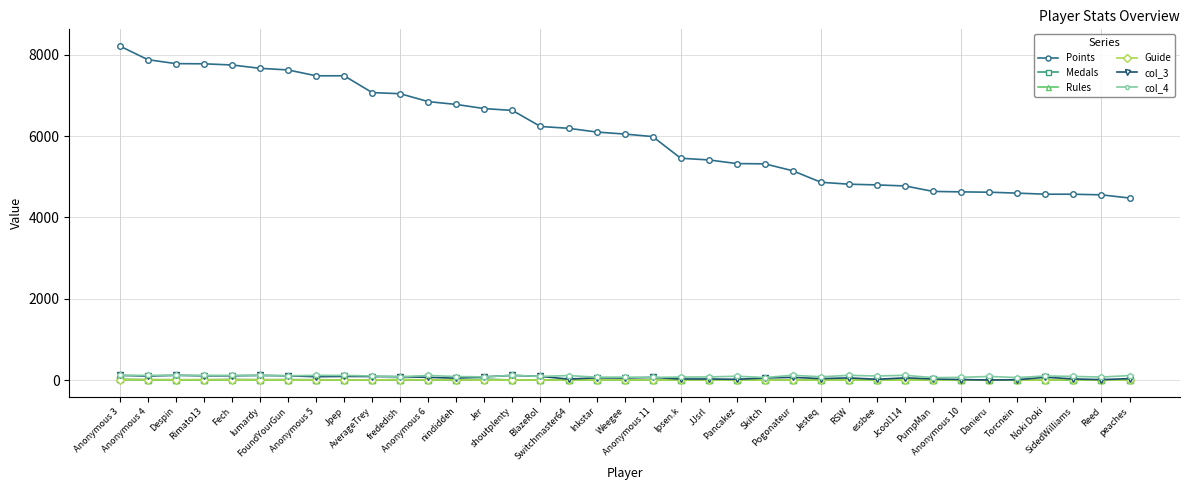

True or false: Rules has more than 0 points higher than both neighbors.

True